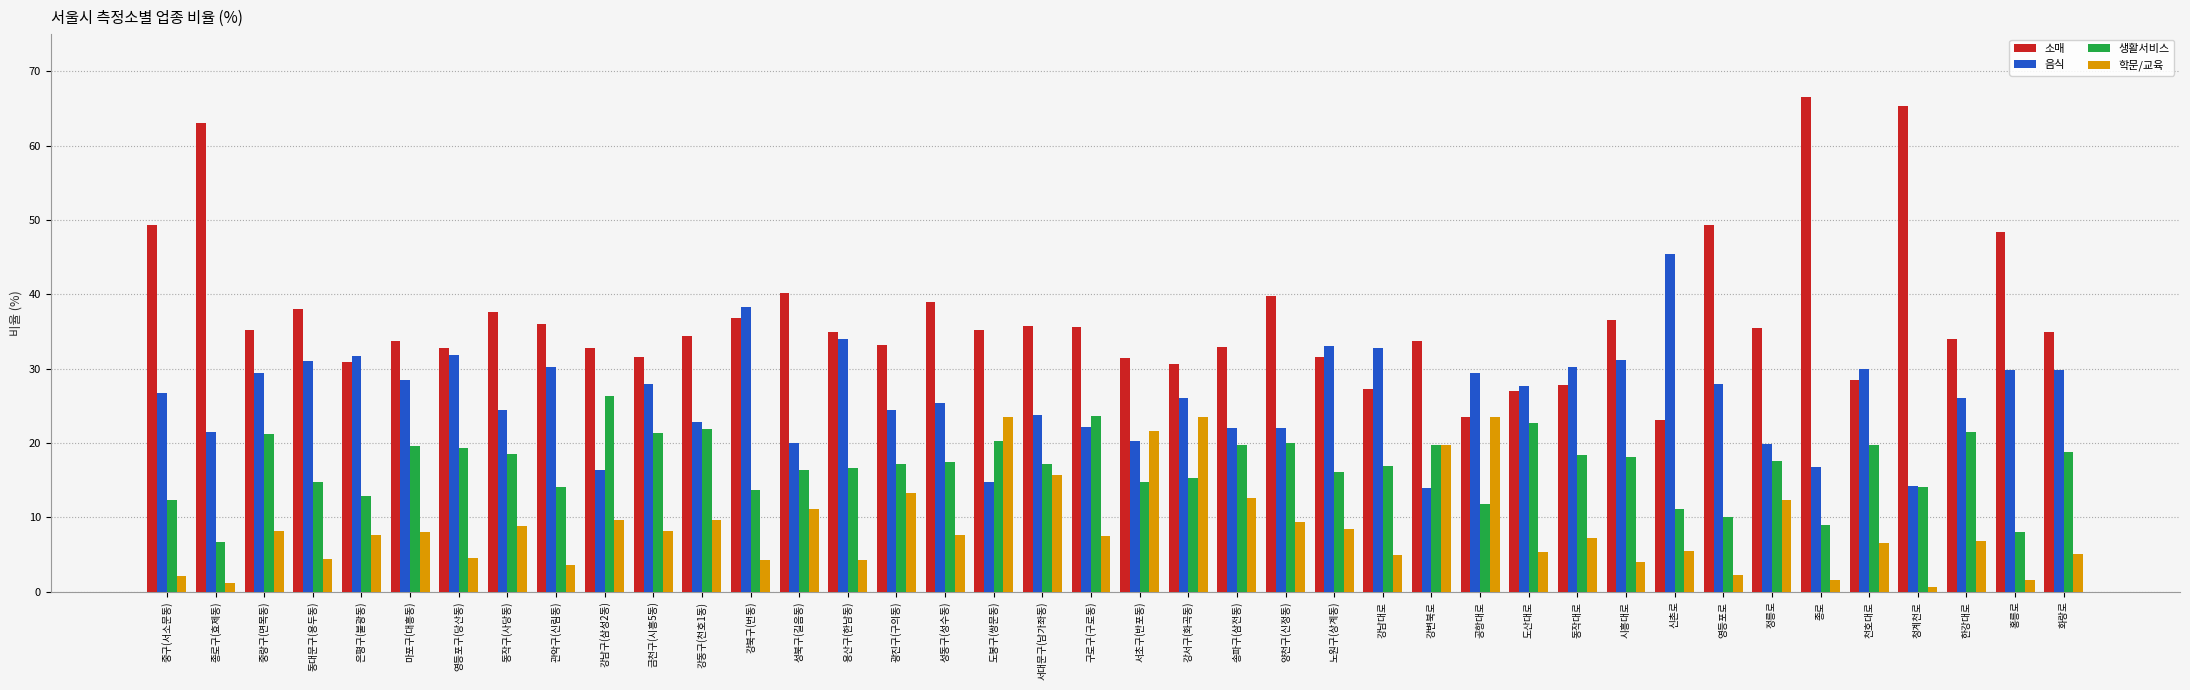

List the series in order of their overall mean, highest first.

소매, 음식, 생활서비스, 학문/교육